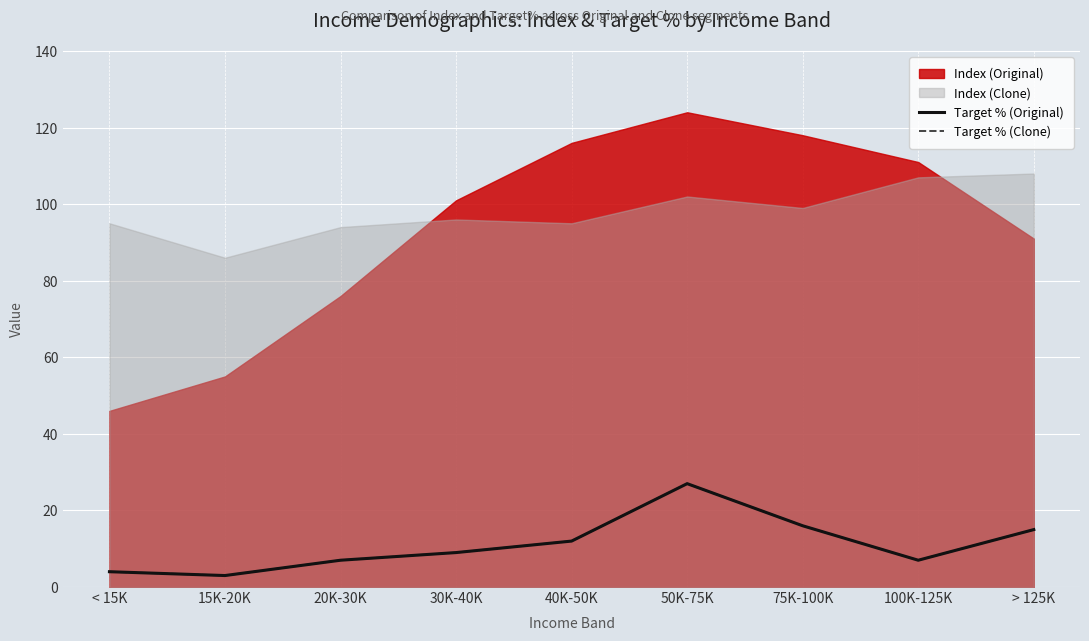

Which category has the lowest value in the Target % (Clone) series?

15K-20K